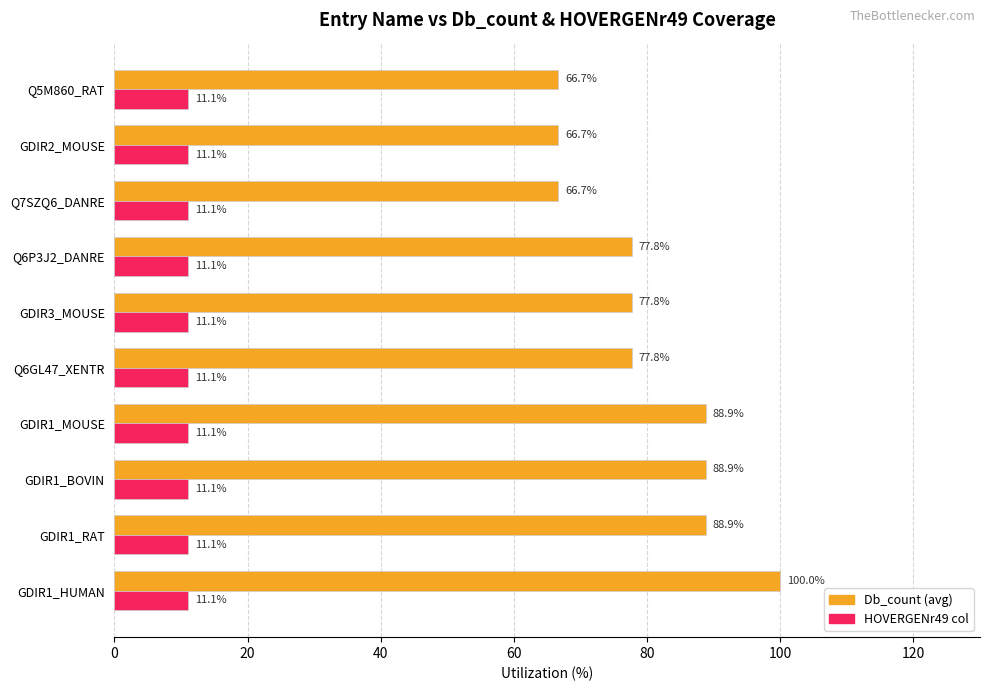

What is the spread (max minus min) of values at Q6GL47_XENTR?

66.7